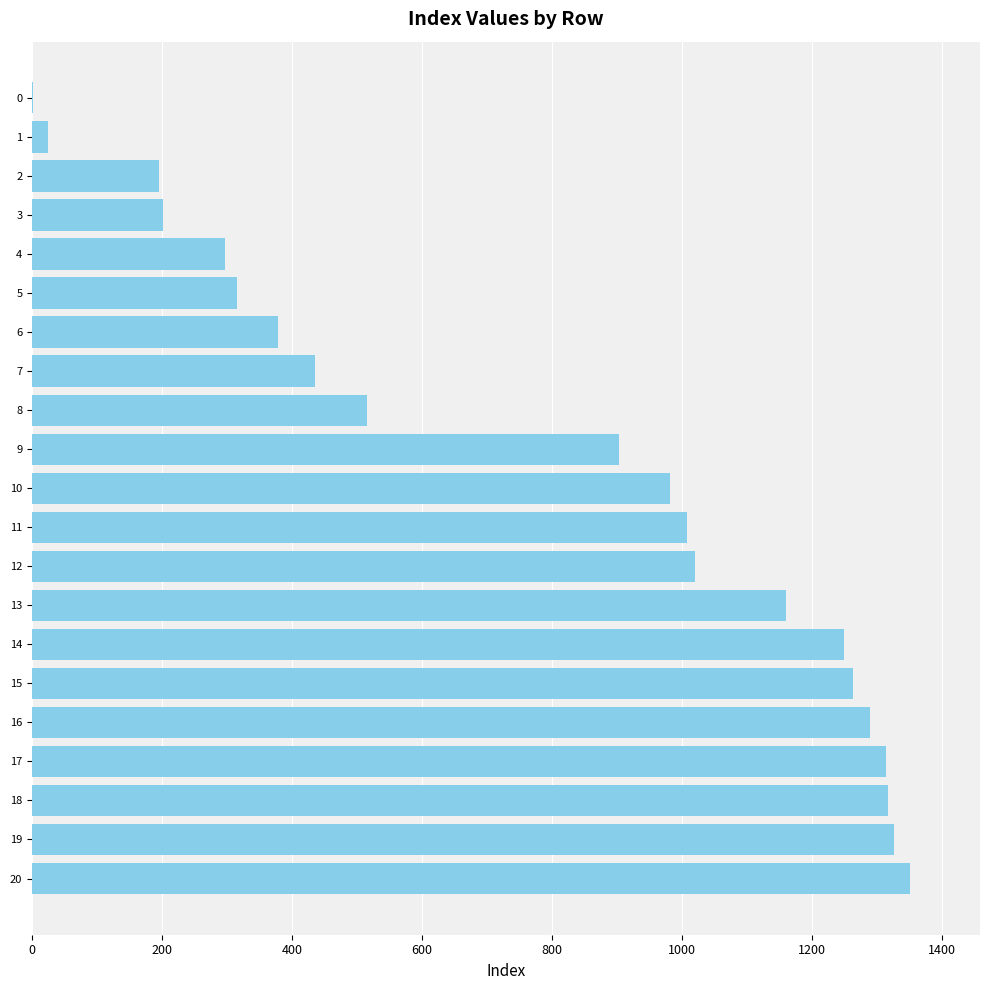

What is the sum of all values?

16552